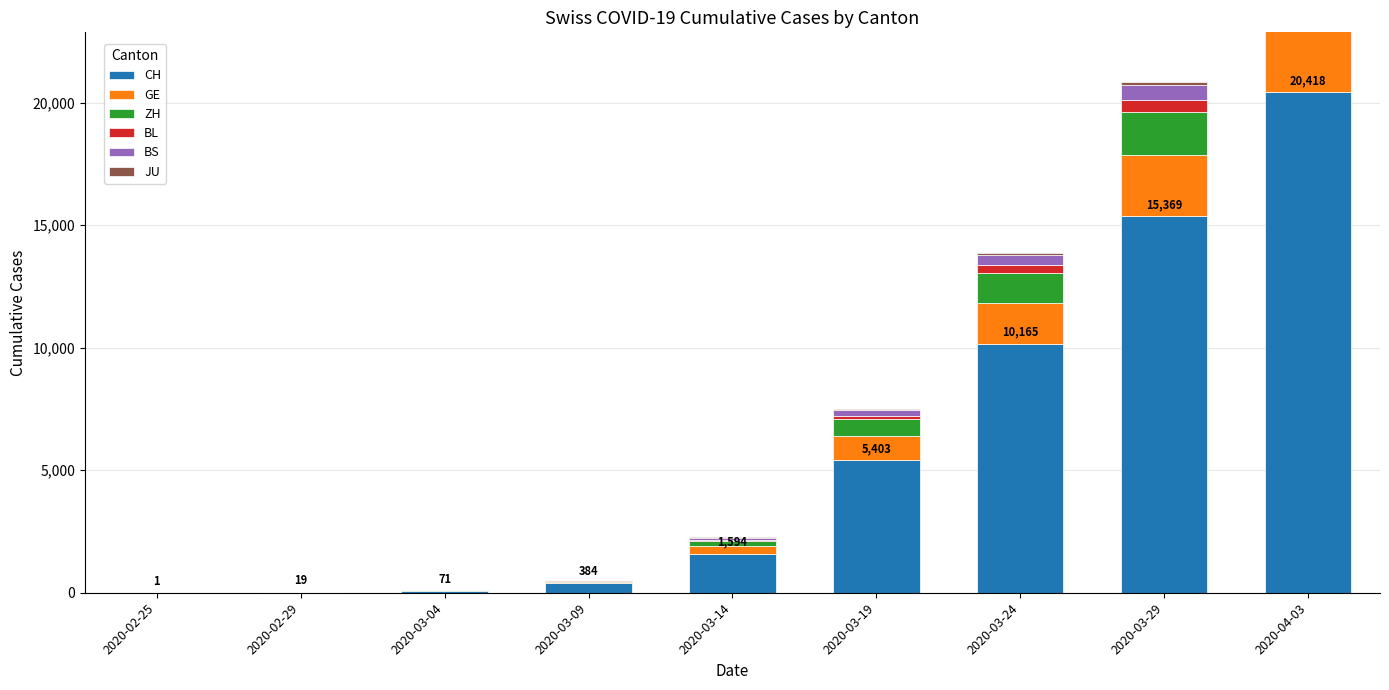

Count the number of data series in this chart.

6